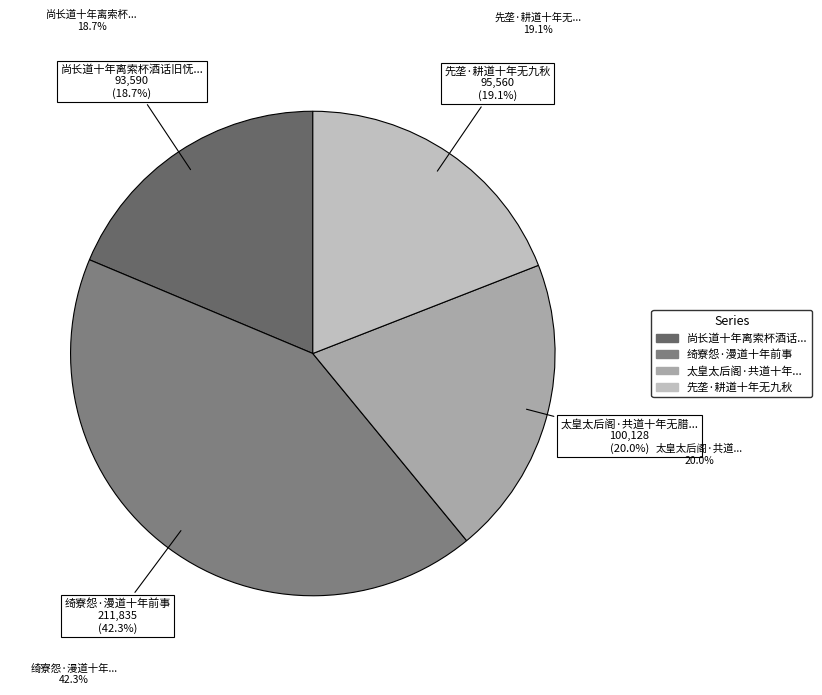

Which slice is the smallest?

尚长道十年离索杯酒话旧怃然若隔世醉笔